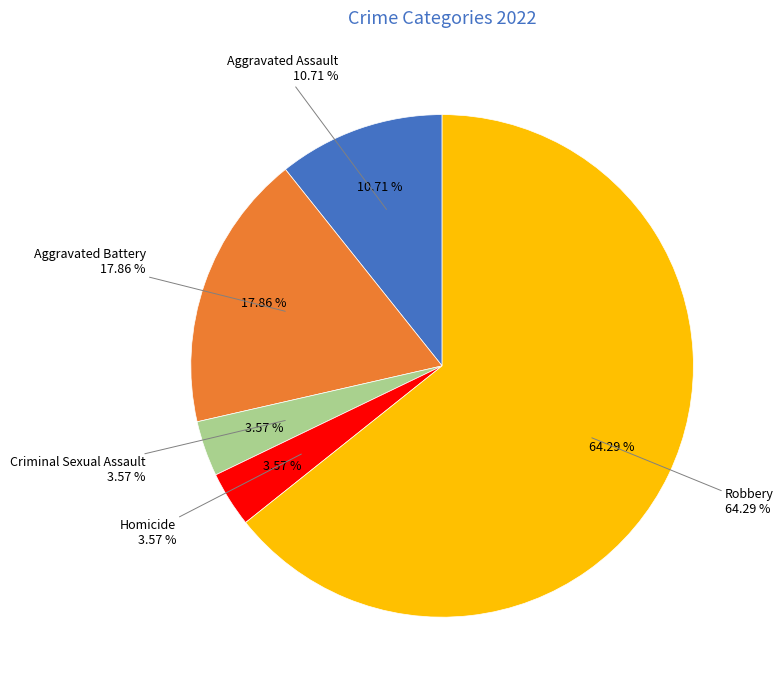

To the nearest percent, what is the combined percentage of Criminal Sexual Assault and Aggravated Assault?

14%